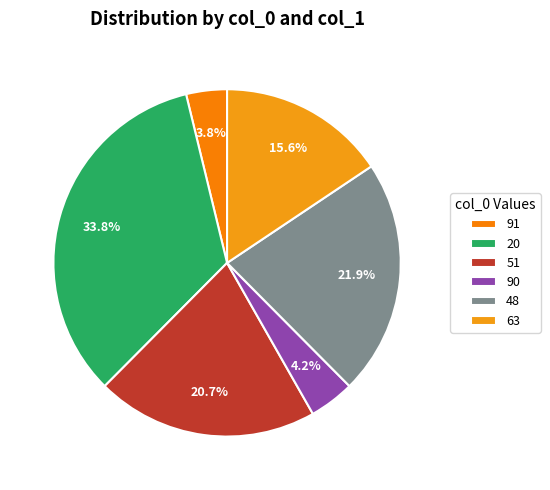

Which slice is the smallest?

91